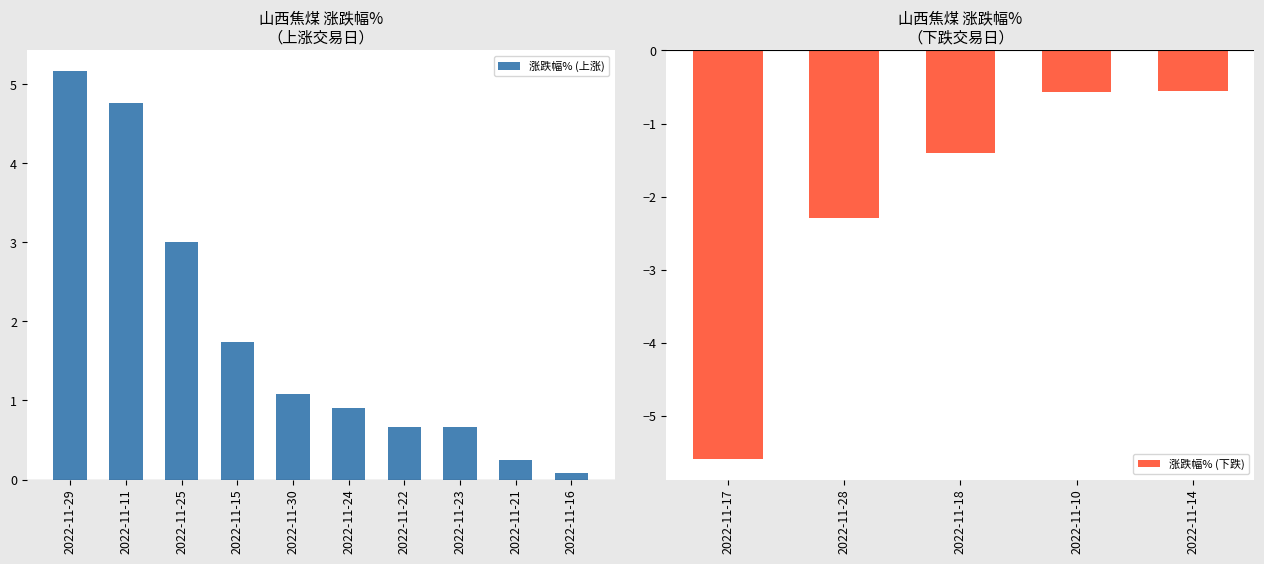

The 换手率 series shows 1.7 at 10. True or false?

False